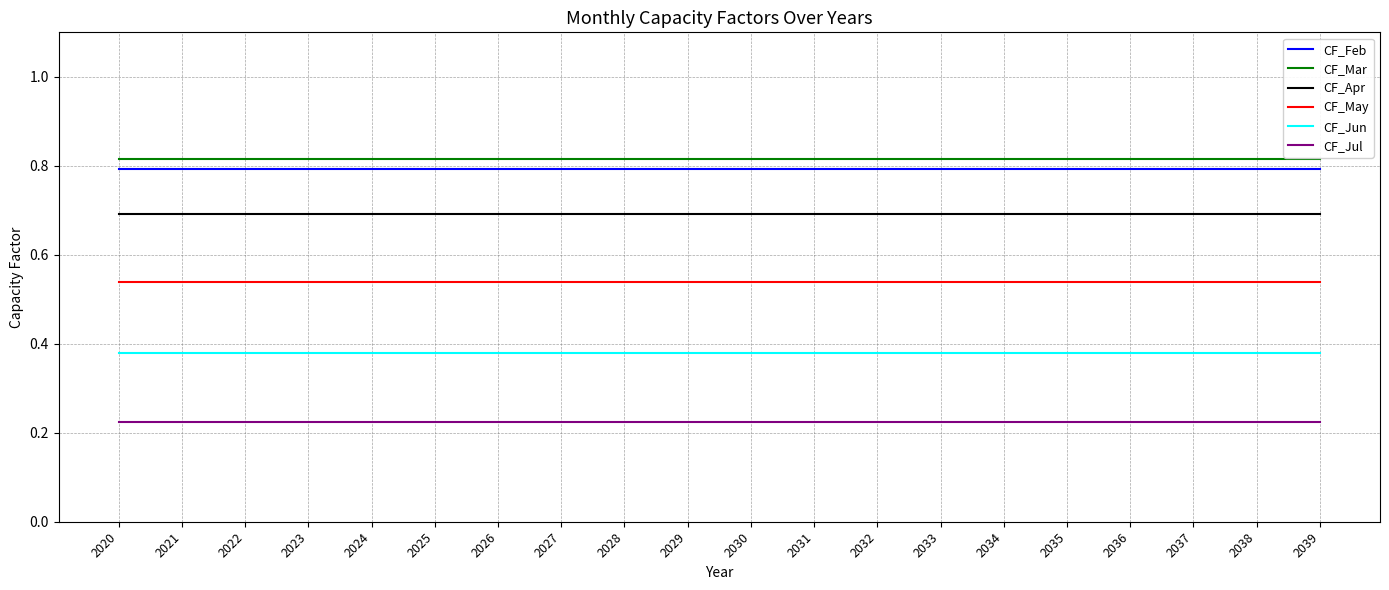

How many lines are shown in the chart?

6